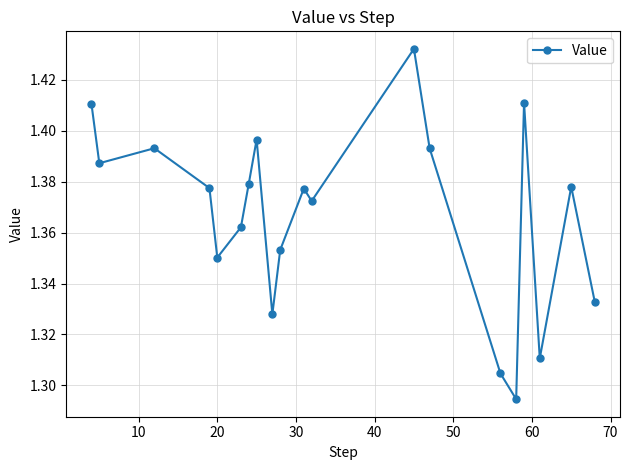

What is the sum of all values?

27.3